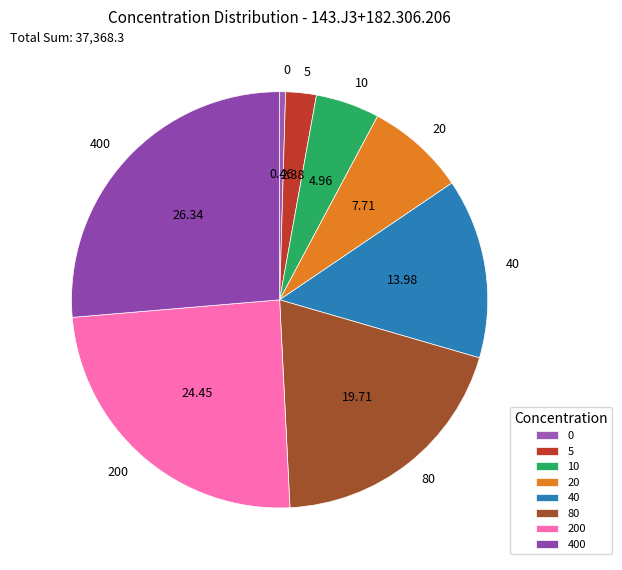

Combined, do 400 and 40 account for over 50%?

No